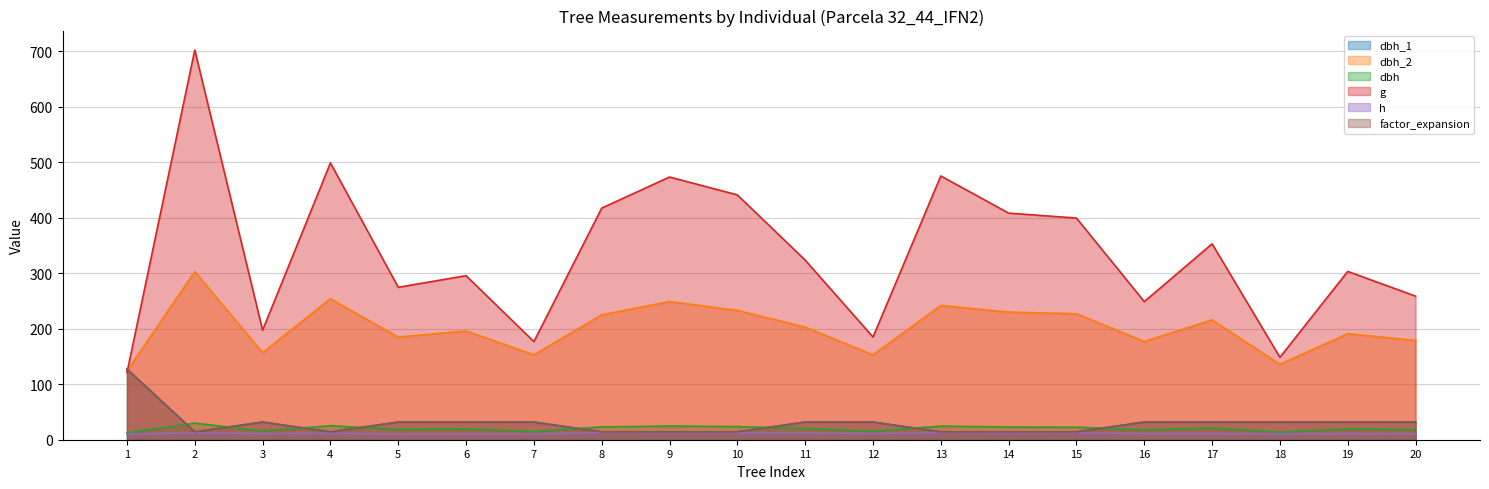

Is it true that g equals 69.3 at 7?

False